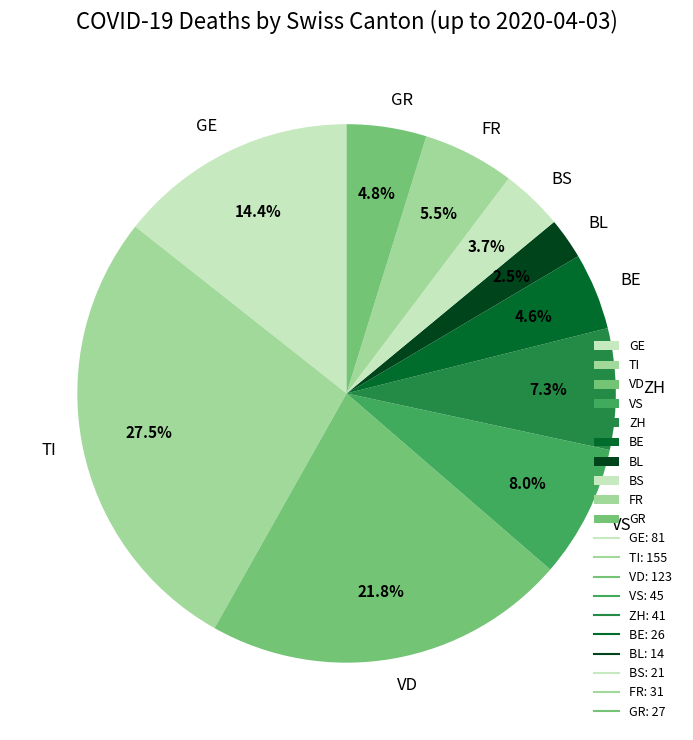

Does any single category account for the majority?

No